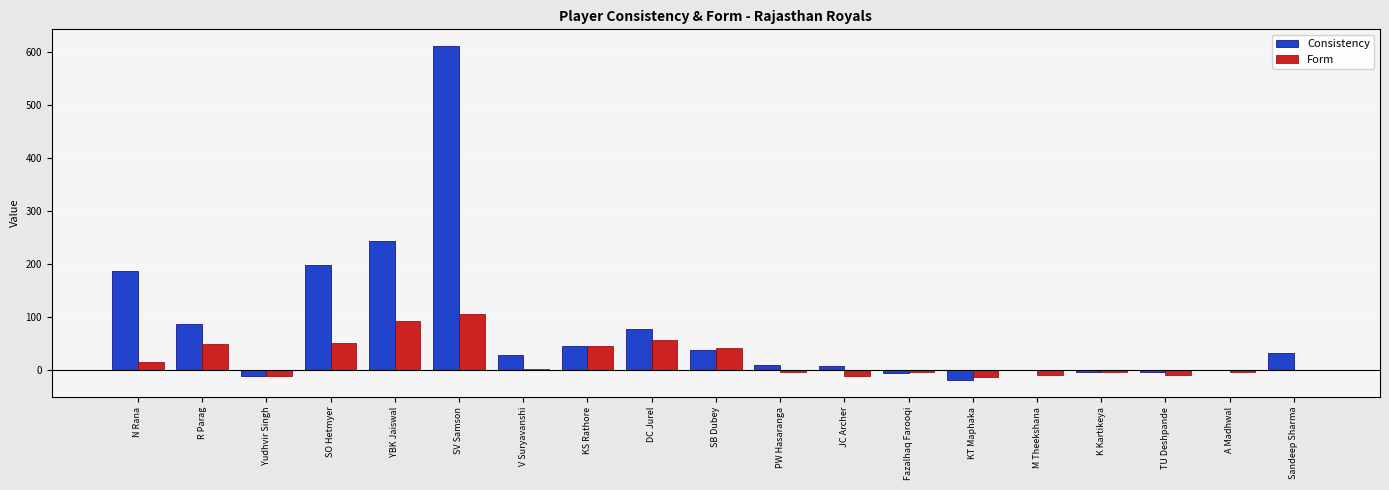

What is the maximum value shown in the chart?

611.3